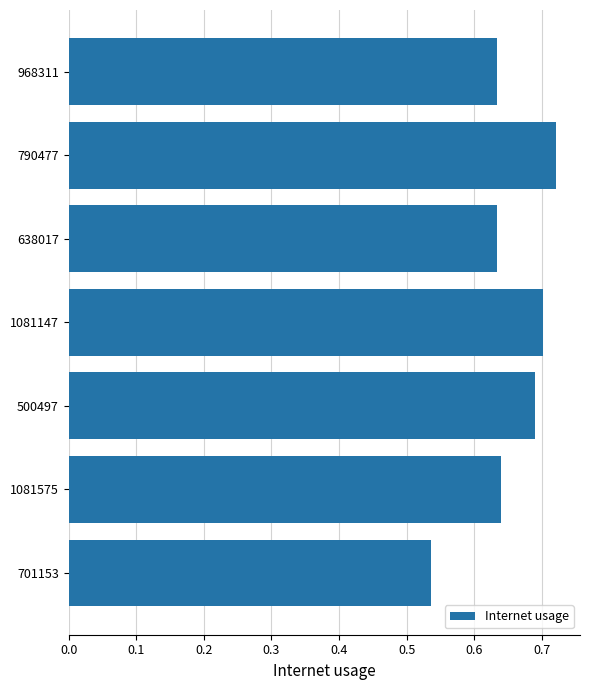

How many values are between 0 and 1?

7